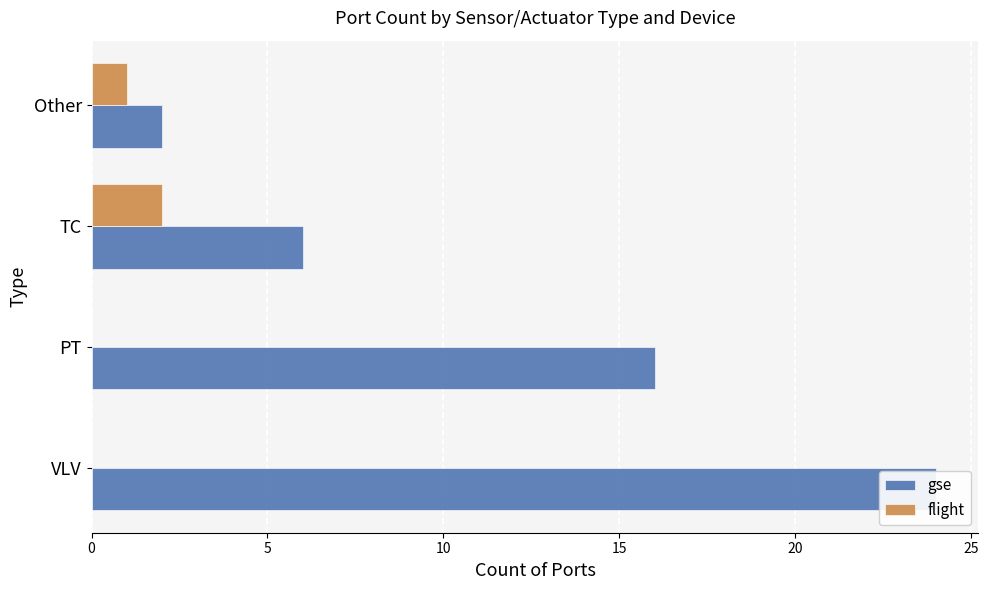

Is the value of flight at TC greater than the value of gse at VLV?

No